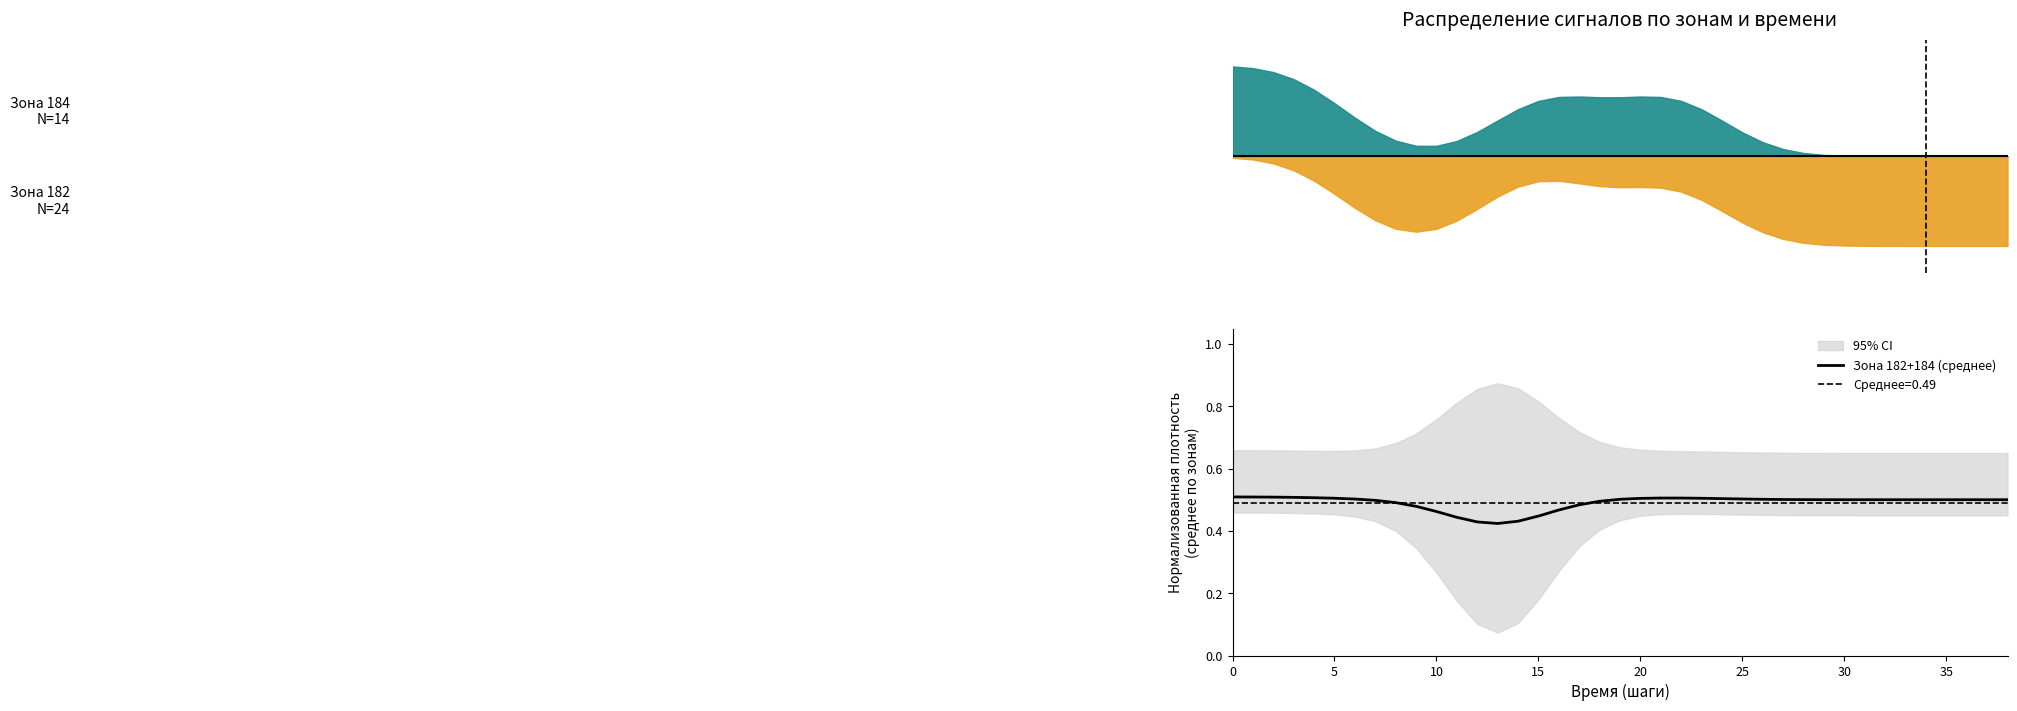

Which has a higher value, 23 or 30?

23